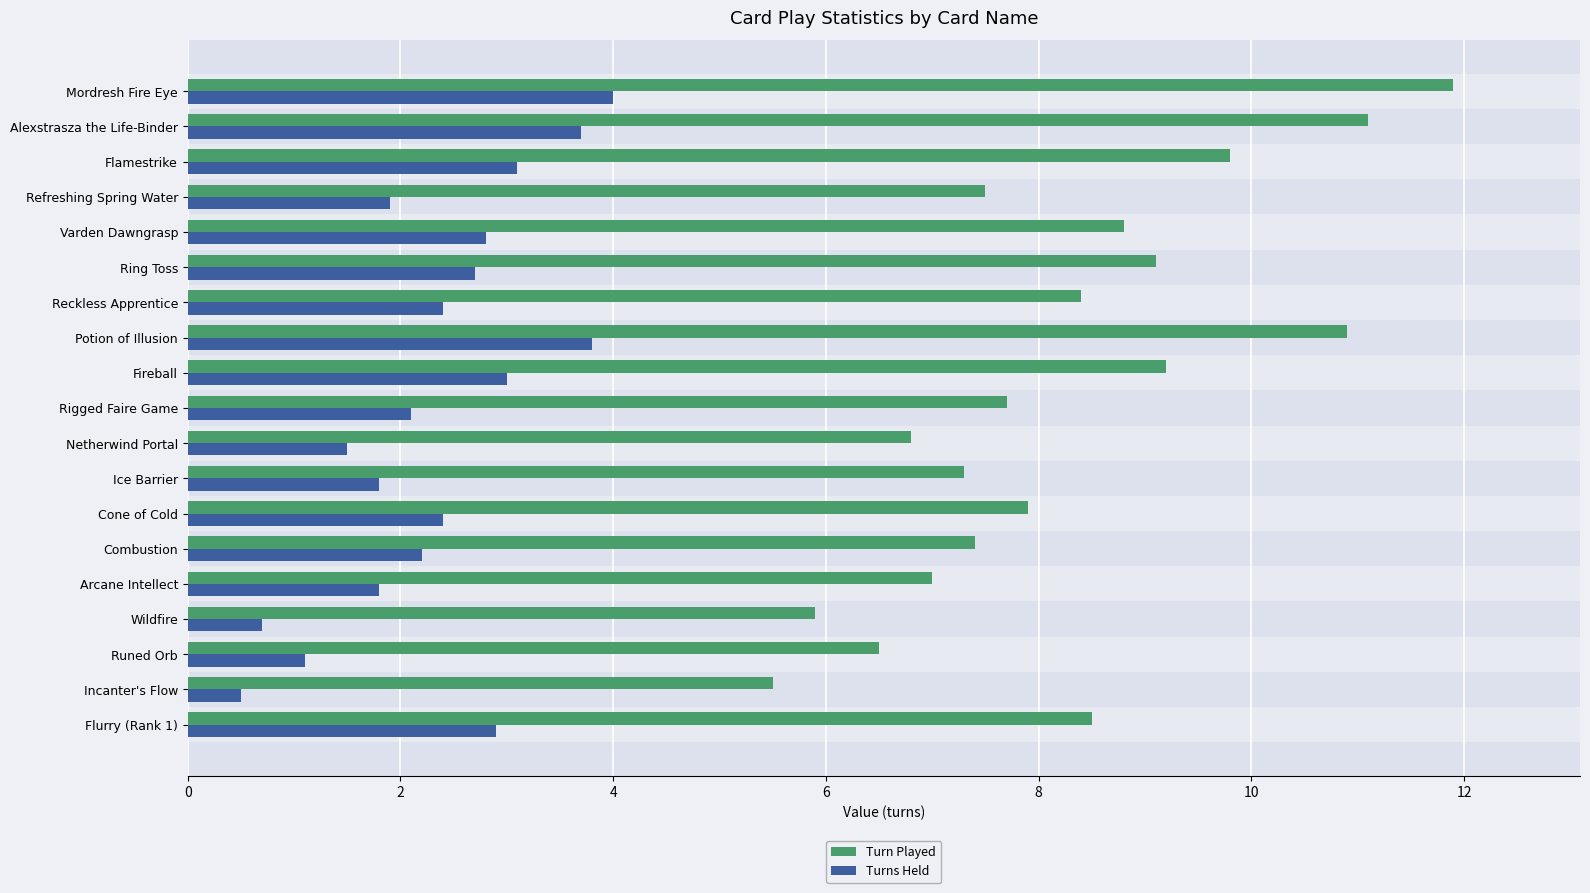

Which series has the largest total across all categories?

Turn Played